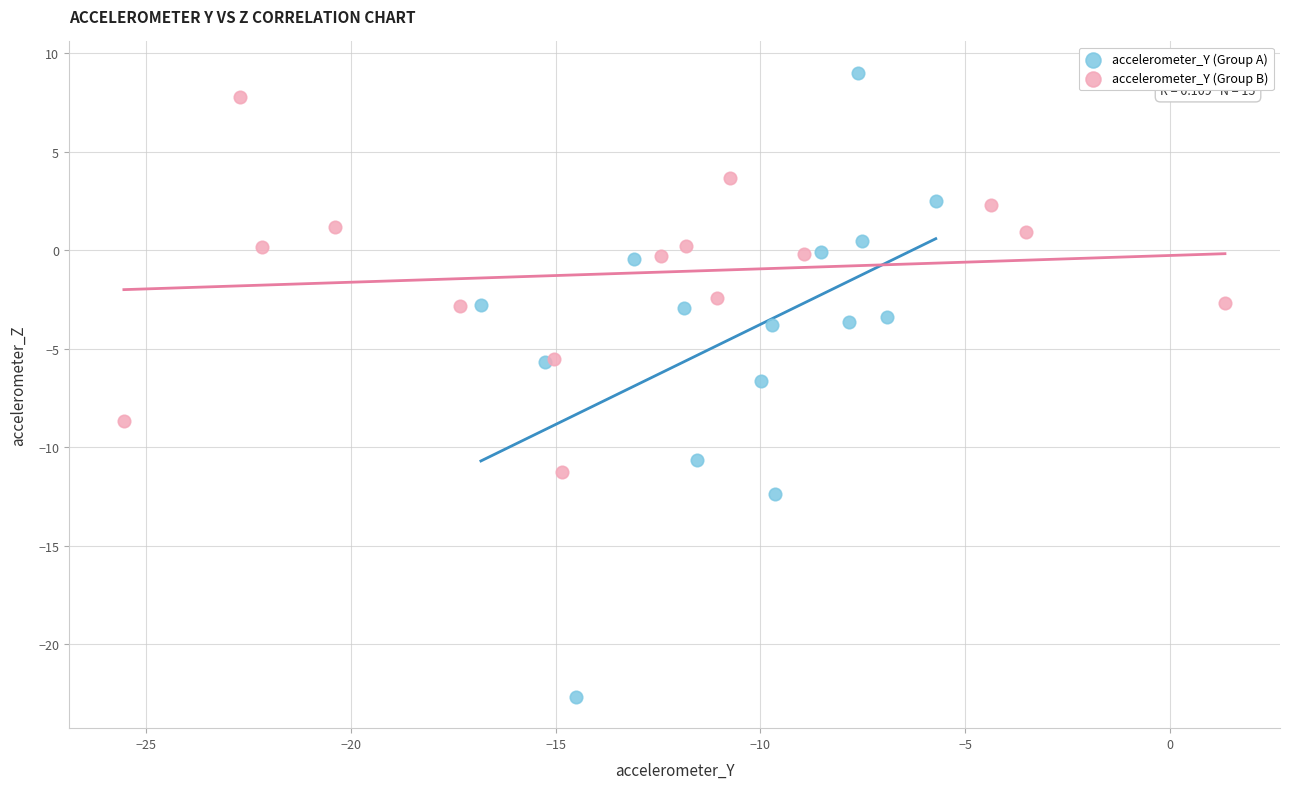

Which series contains the lowest Y value?

accelerometer_Y (Group A)